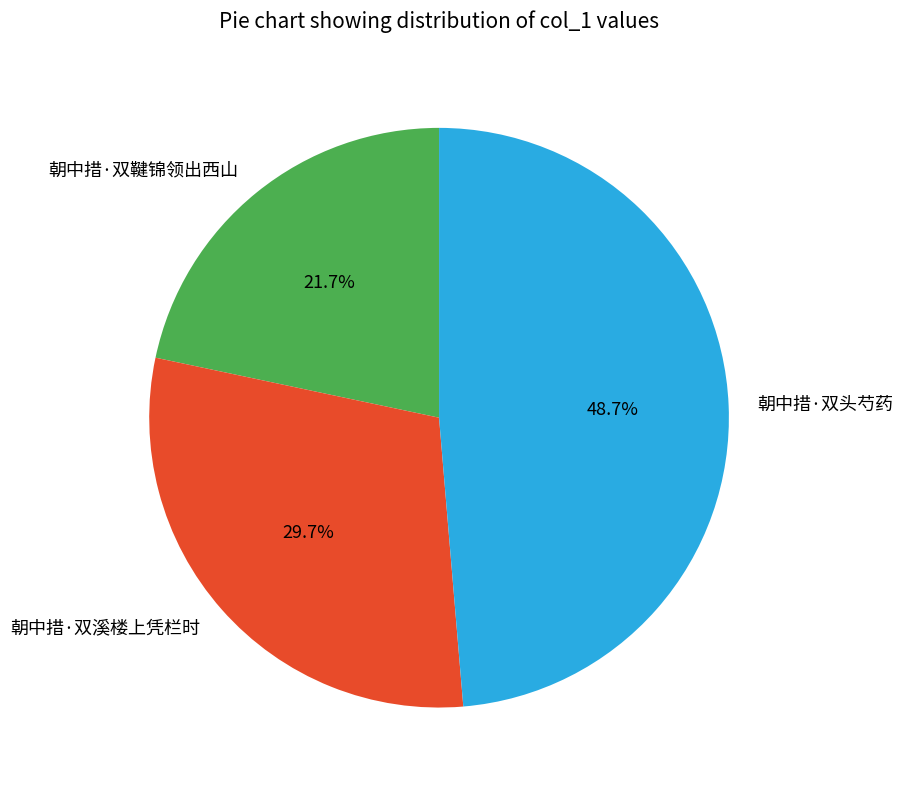

Does 朝中措·双鞬锦领出西山 account for over 50% of the chart?

No